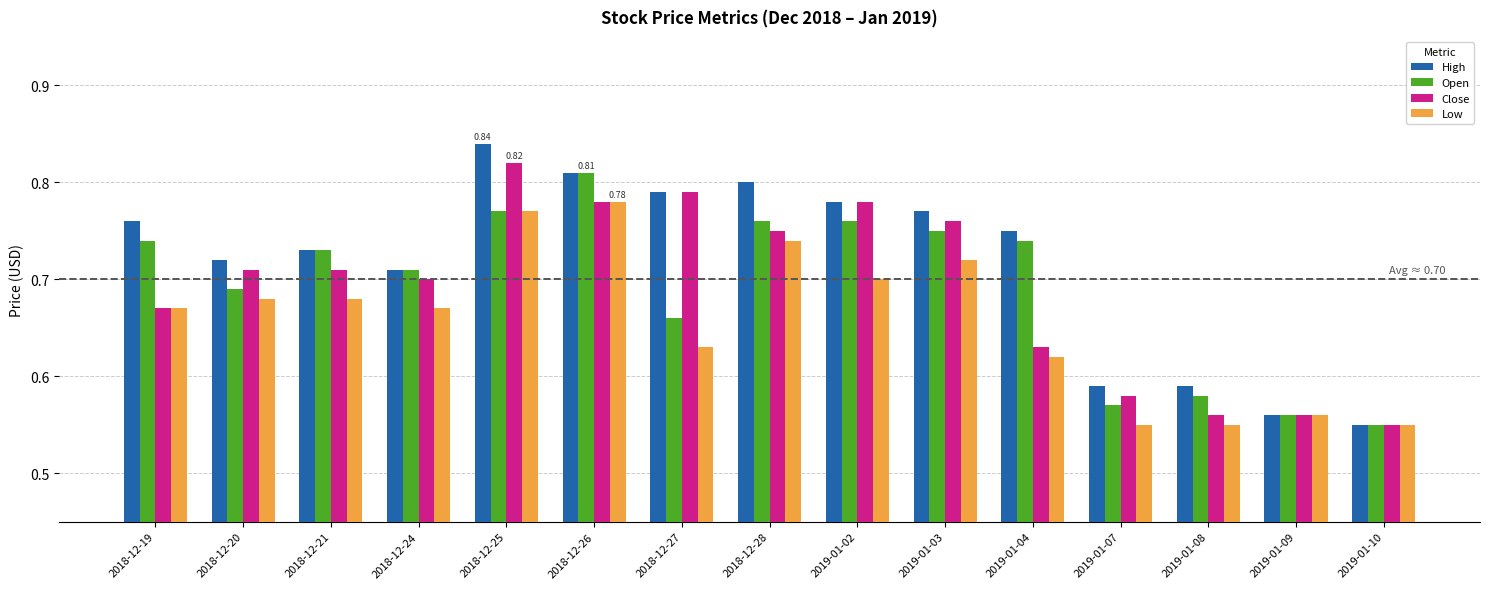

Which category has the highest value across all series?

2018-12-25